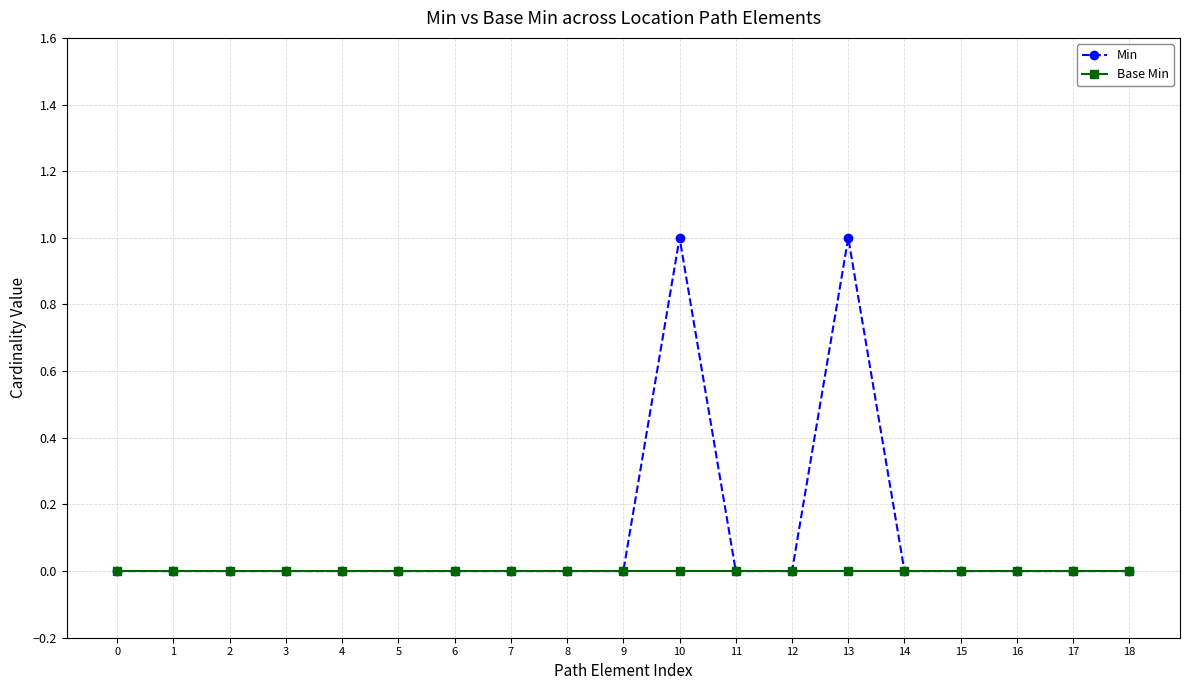

The value of Min at 0 is 0. True or false?

True